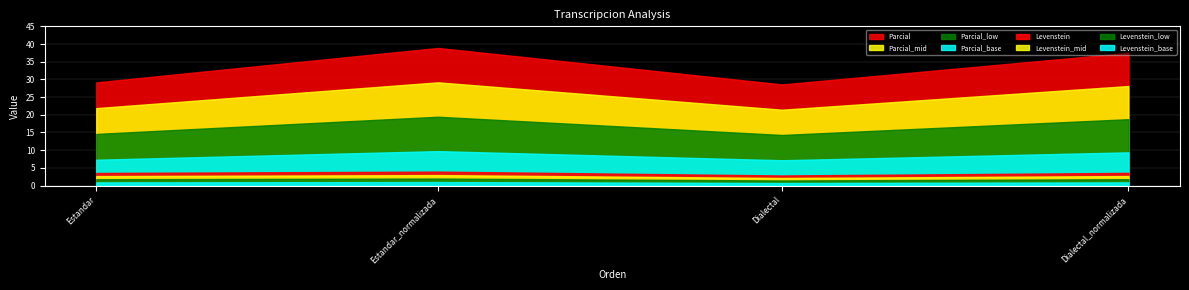

What is the difference between the highest and lowest values at Estandar?

25.6